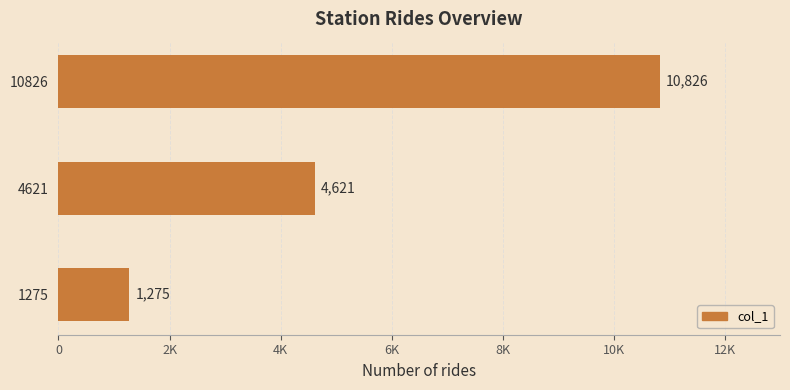

List the labels in order of value, smallest first.

1275, 4621, 10826